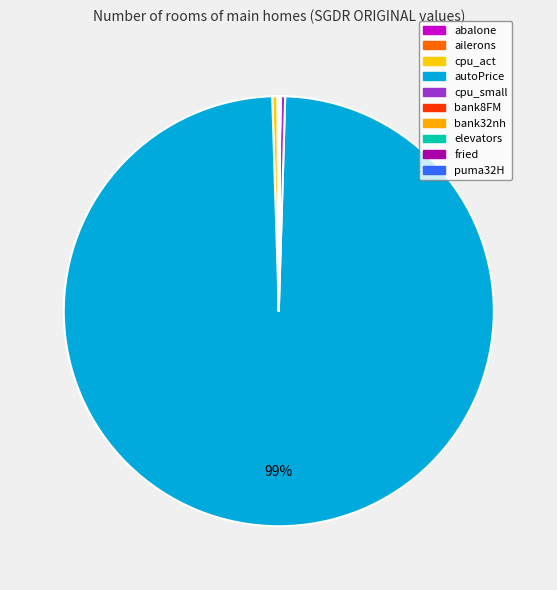

How many slices are in this pie chart?

10